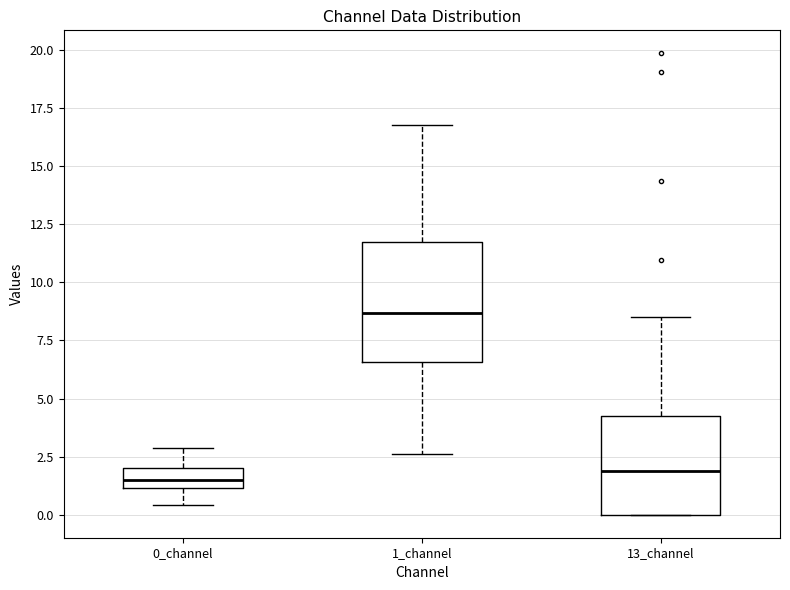

Reading left to right, transcribe this box plot: for each box, give where its median line is, the range the box spans, and where its two whiskers end, as read against the y-axis. The values are not printed on the chart, so give them approximately, as read against the axis.

0_channel: median 1.5, box 1.0 to 2.0, whiskers 0.5 to 3.0
1_channel: median 8.5, box 6.5 to 12.0, whiskers 2.5 to 17.0
13_channel: median 2.0, box 0.0 to 4.5, whiskers 0.0 to 8.5